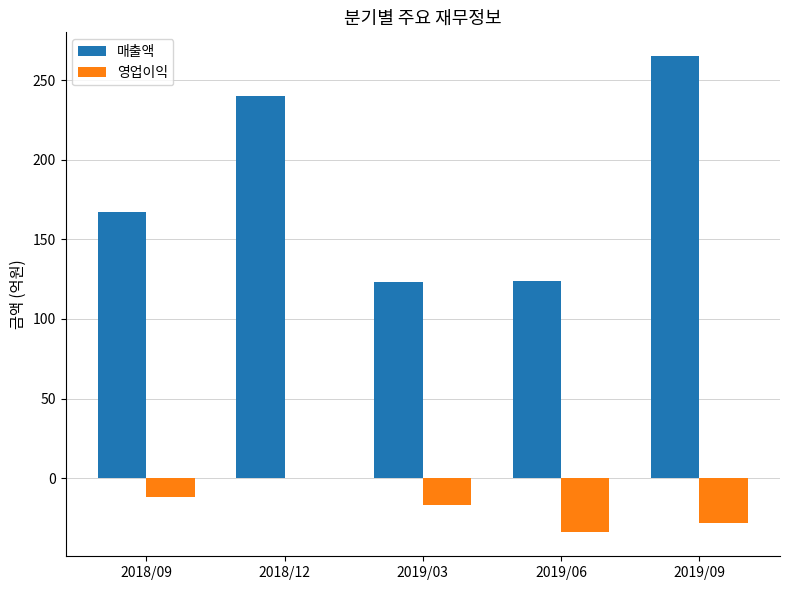

Is it true that 매출액 equals 167 at 2018/09?

True